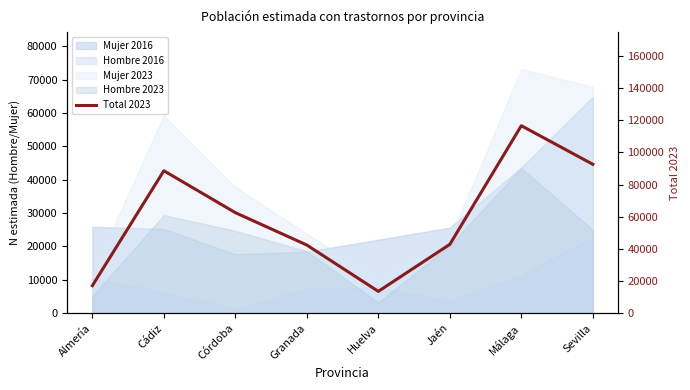

At which category does the chart reach its minimum across all series?

Huelva